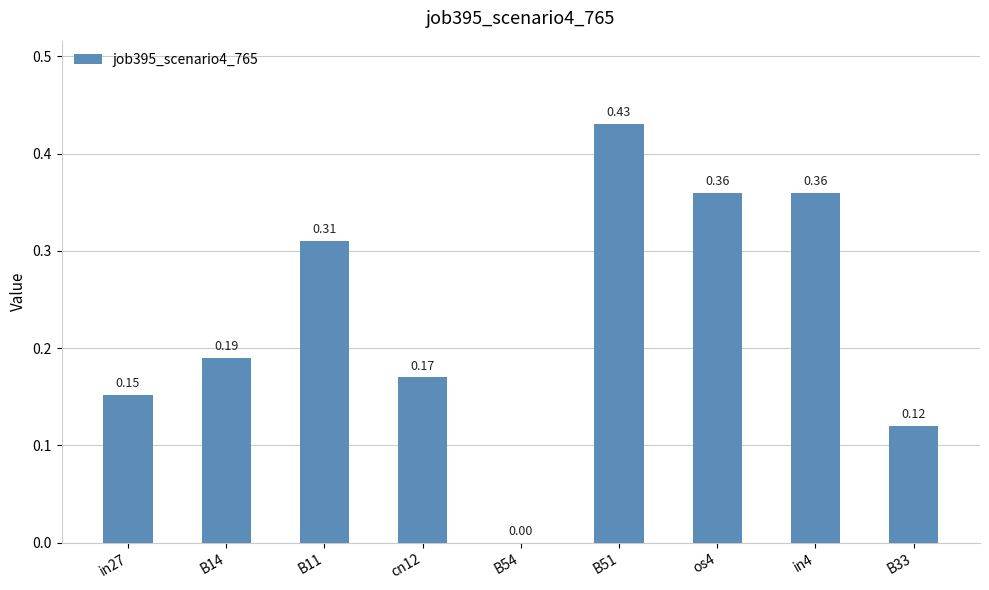

What is the sum of the values at B11 and in4?

0.7